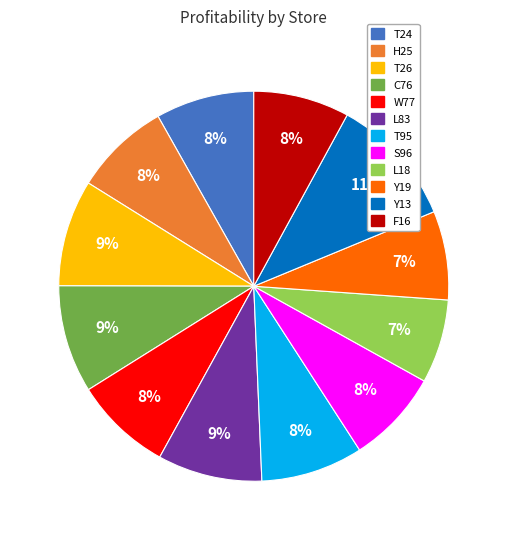

Is Y19 the majority of the pie?

No